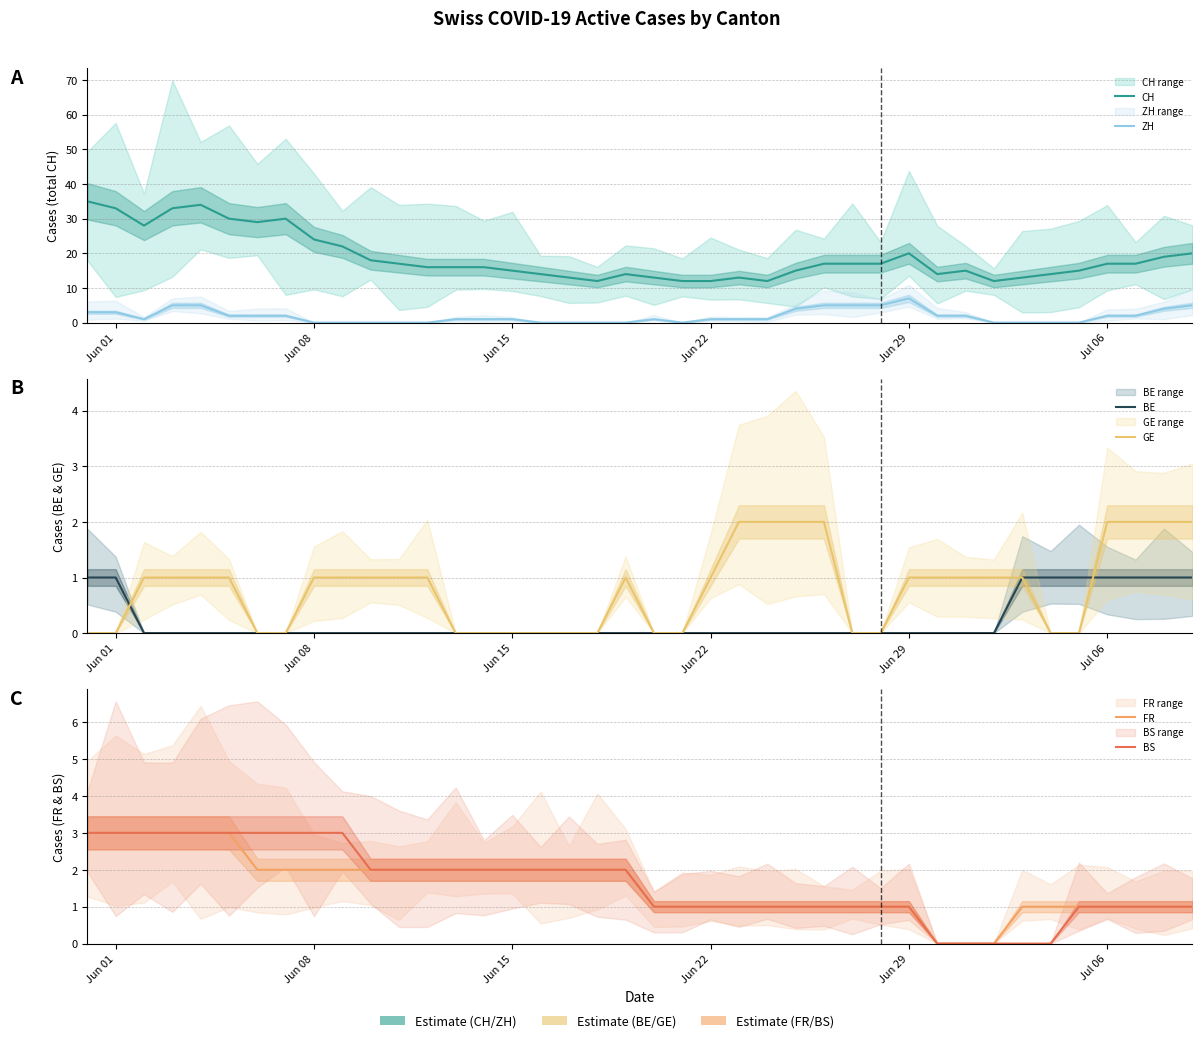

What is the value of the CH point at the 26th from the left?

15